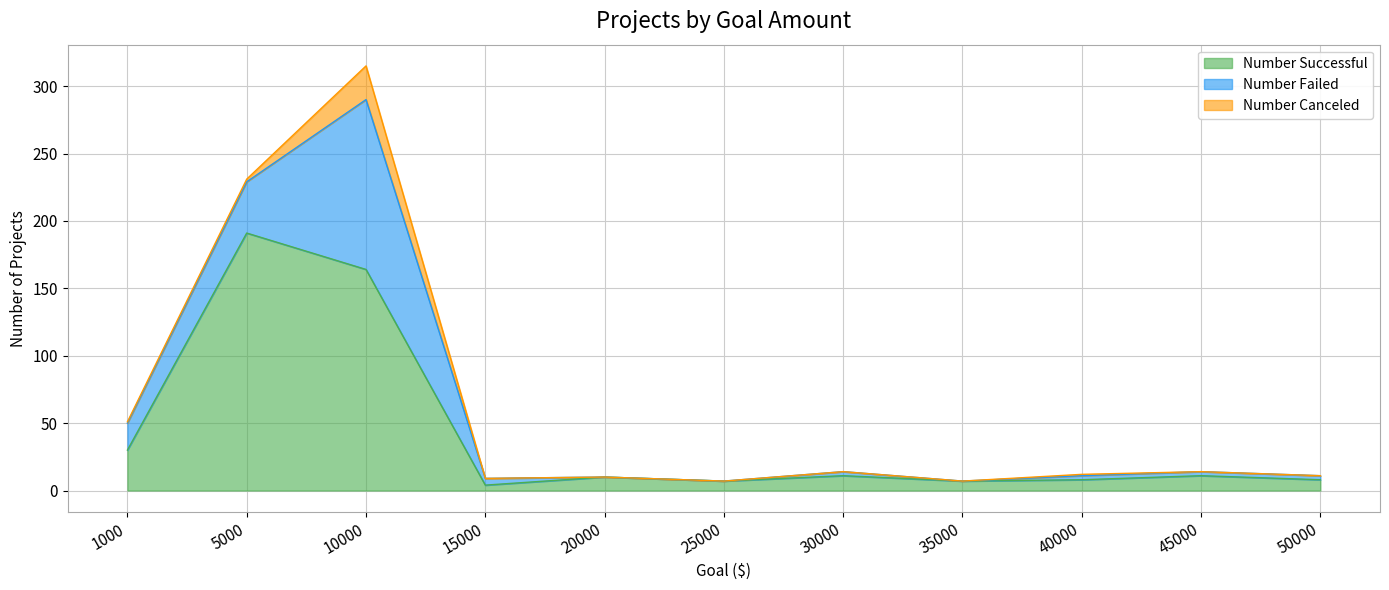

True or false: Number Failed and Number Canceled cross at least once.

False